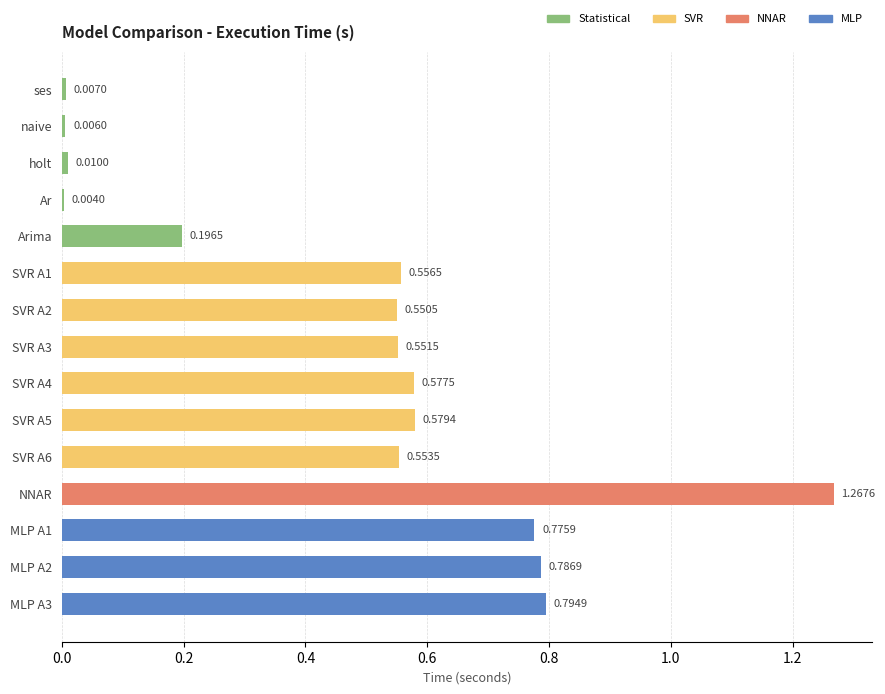

Which label corresponds to the largest value in the chart?

NNAR